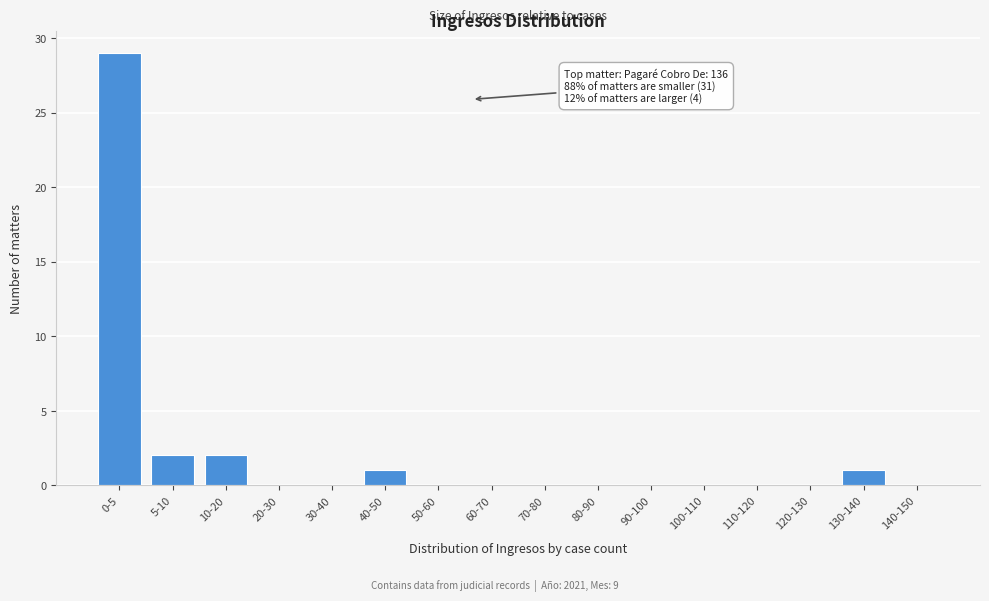

Reading left to right, transcribe all the data shown in this chart.

0-5=29	5-10=2	10-20=2	20-30=0	30-40=0	40-50=1	50-60=0	60-70=0	70-80=0	80-90=0	90-100=0	100-110=0	110-120=0	120-130=0	130-140=1	140-150=0